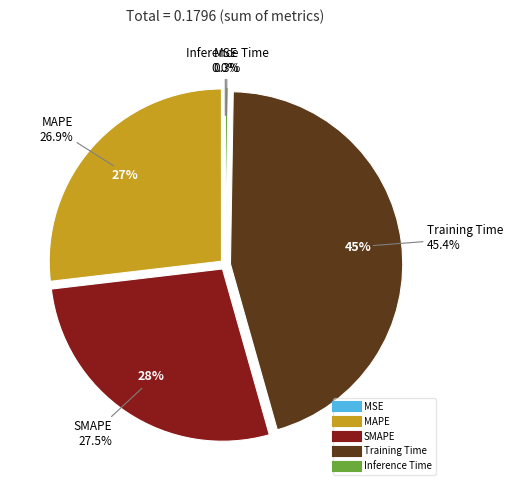

What is the smallest slice in the pie chart?

MSE